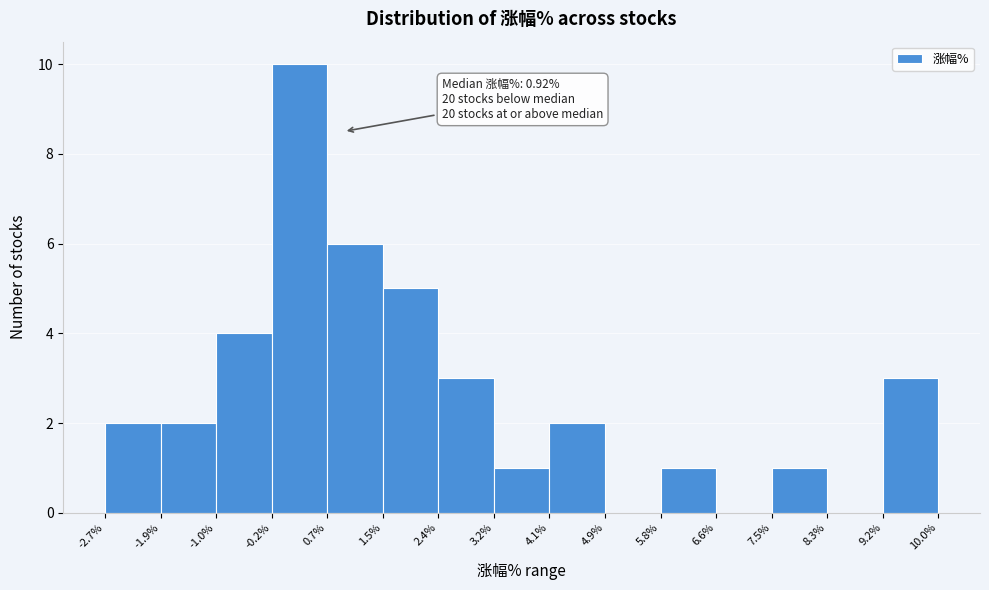

Which range on the x-axis has the tallest bar?

-0.2% to 0.7%